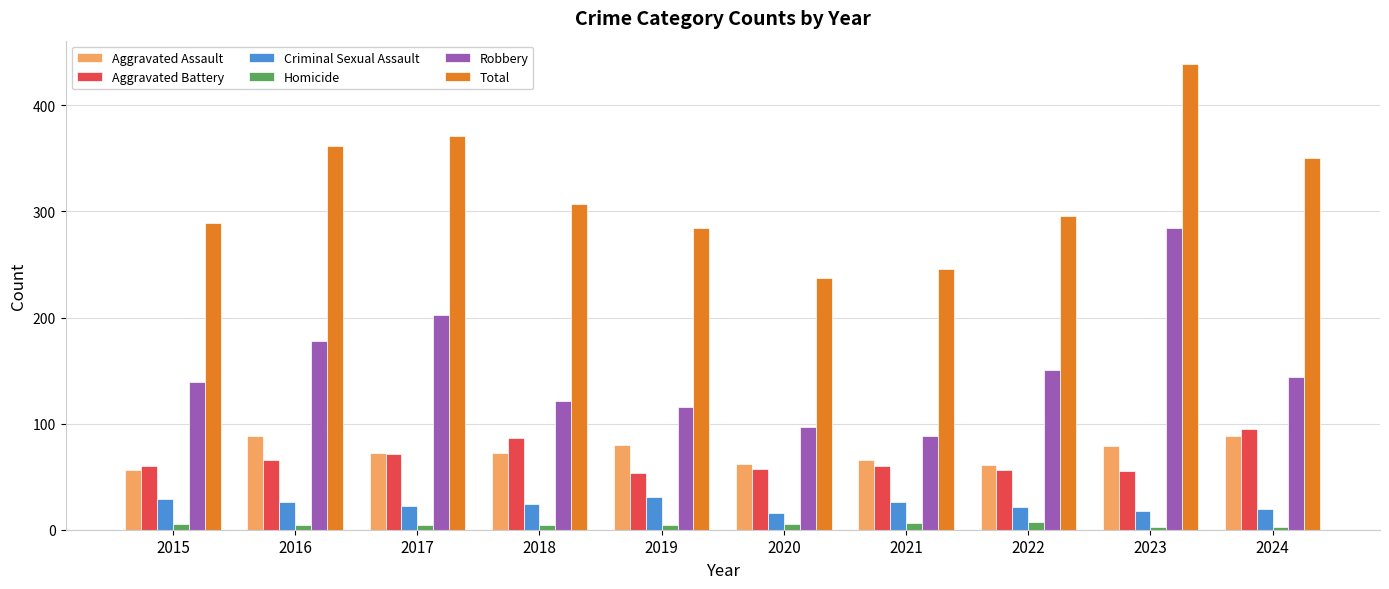

Is it true that Aggravated Battery equals 28 at 2016?

False